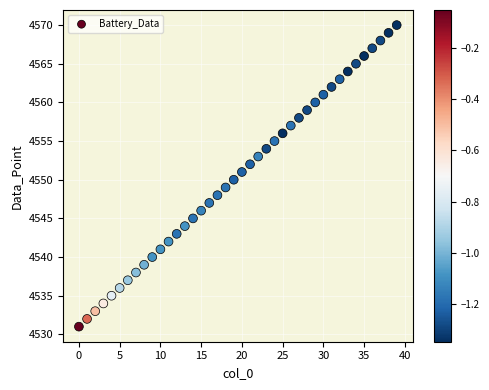

What is the range of Y values (max minus min)?

39